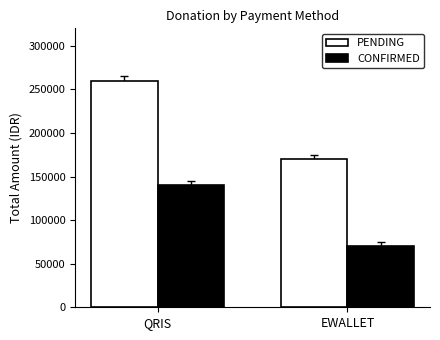

At which label does PENDING reach its peak?

QRIS